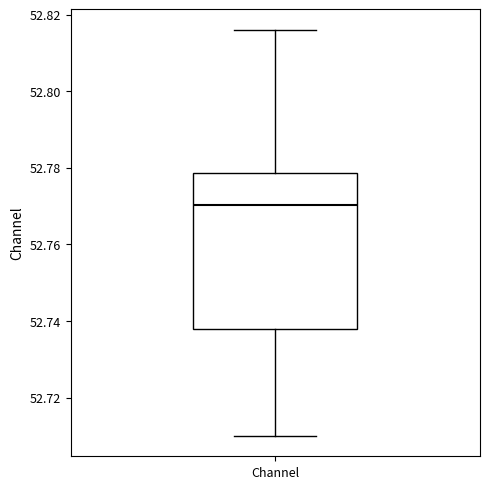

Transcribe this box plot: give where the median line is, the range the box spans, and where the two whiskers end, as read against the y-axis. The values are not printed on the chart, so give them approximately, as read against the axis.

median 52.770, box 52.738 to 52.778, whiskers 52.710 to 52.816